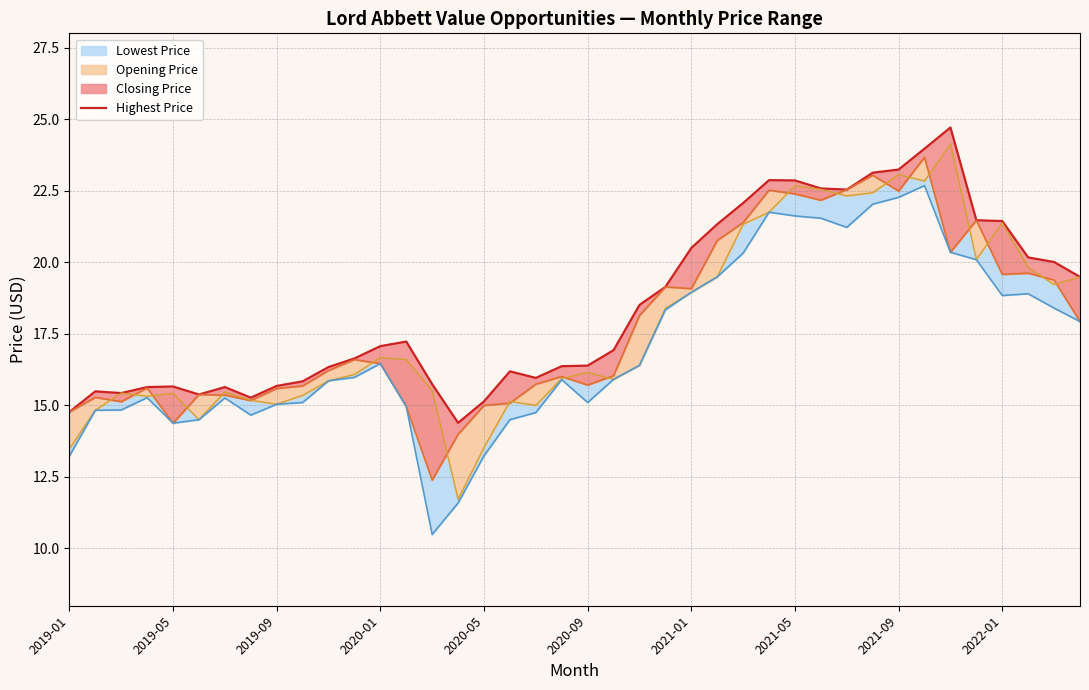

True or false: the data shows 22.1 at 26.

True